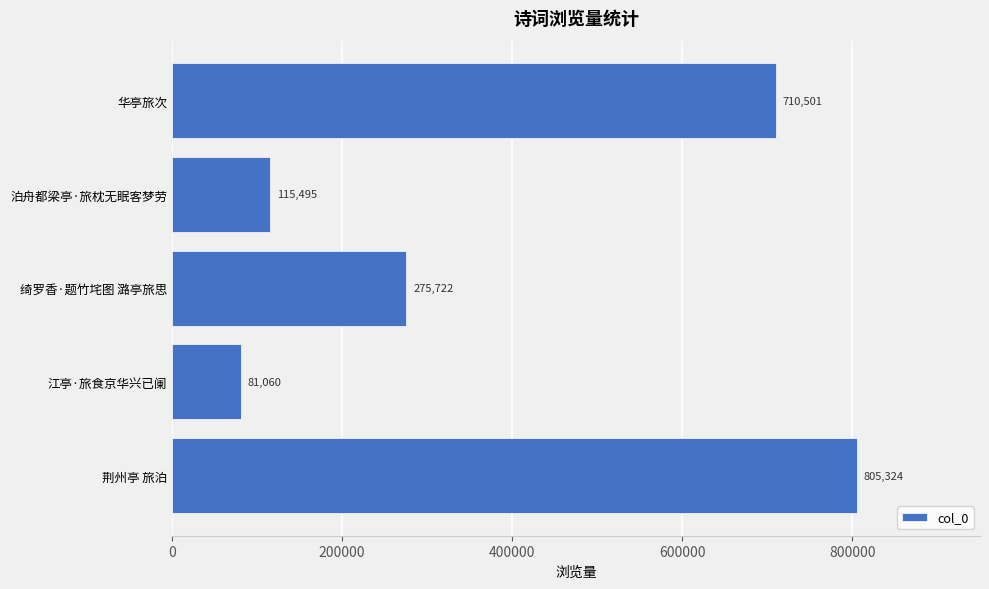

What is the greatest value displayed?

805324